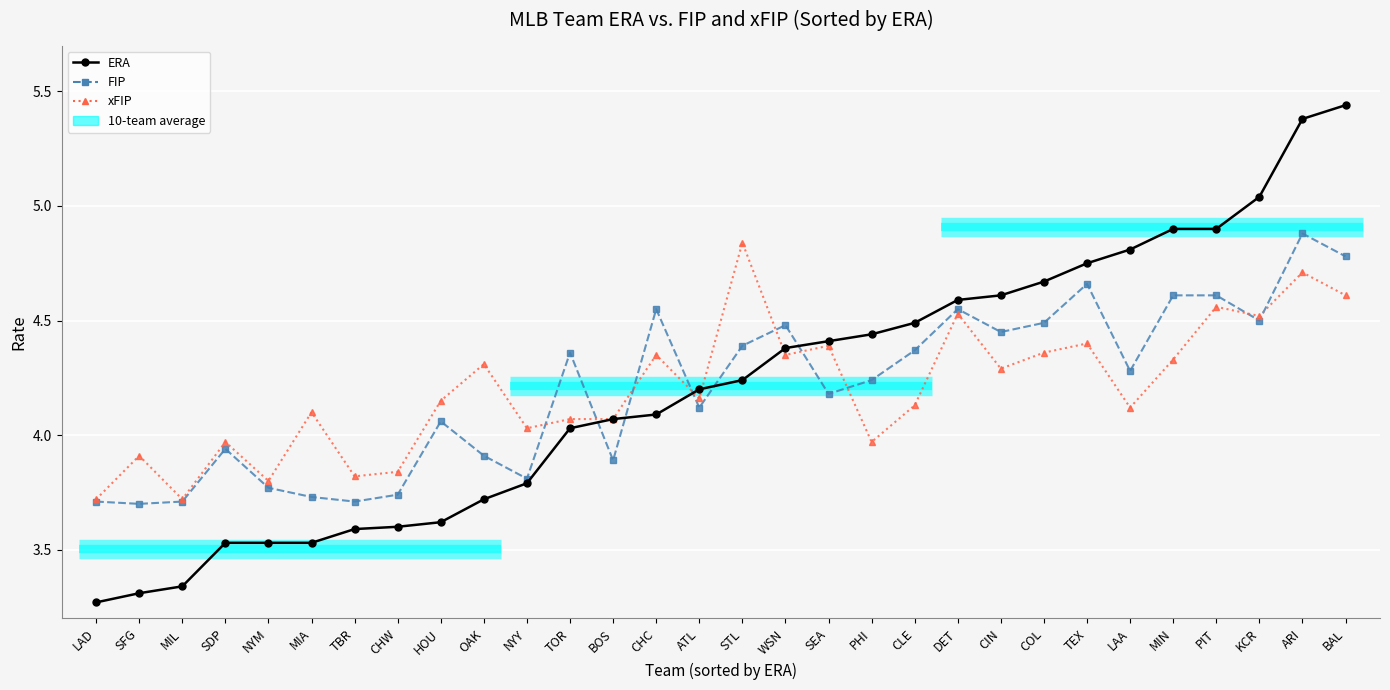

Count the number of data series in this chart.

3